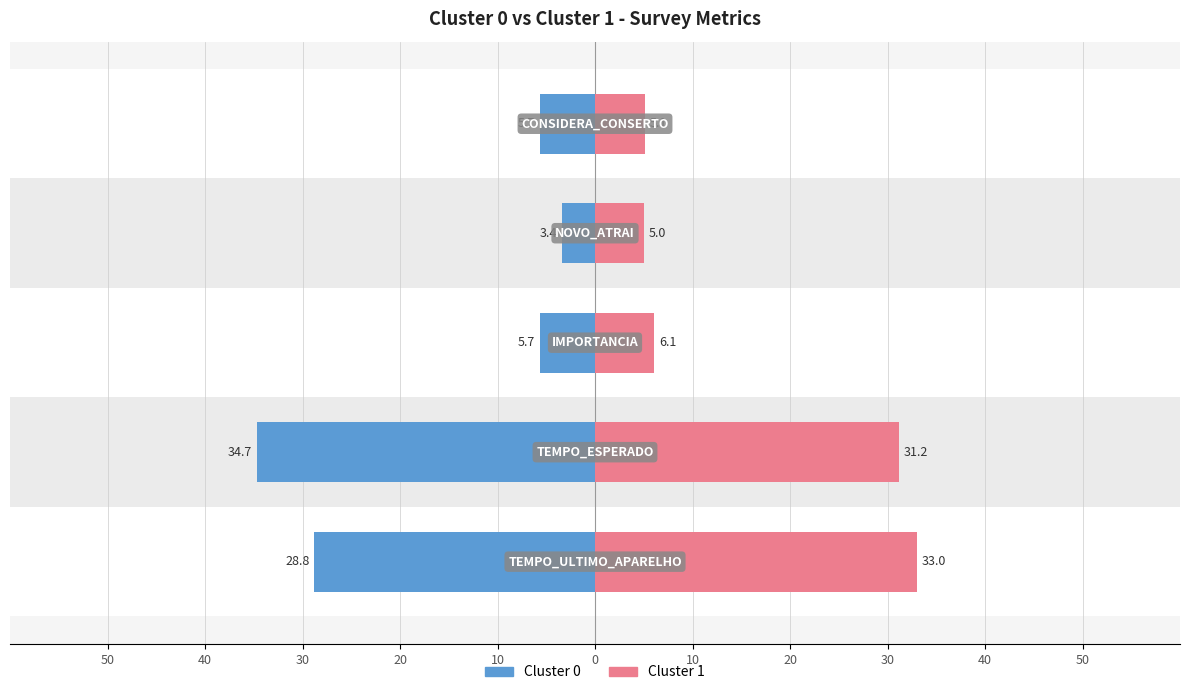

What are all the series names shown in the legend?

Cluster 0, Cluster 1